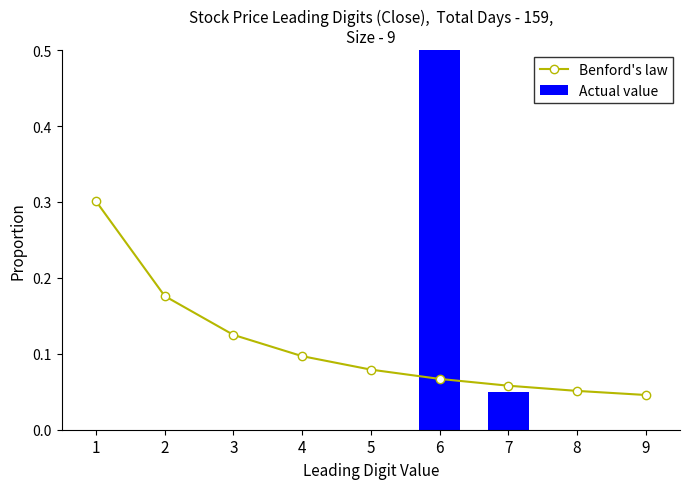

Count the number of data series in this chart.

2